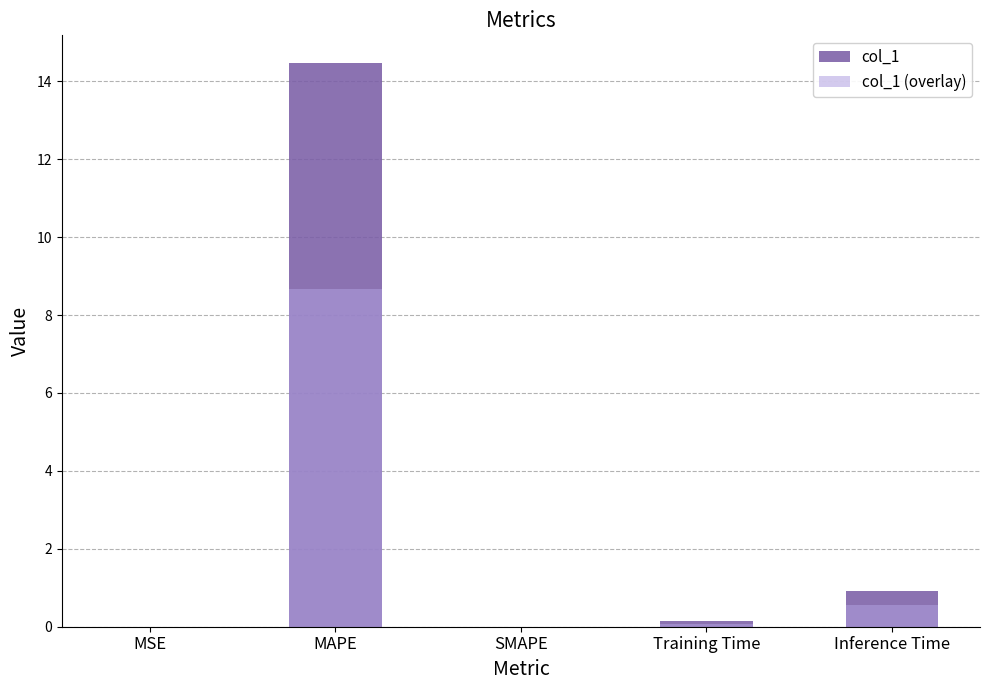

Which series has the largest total across all categories?

col_1